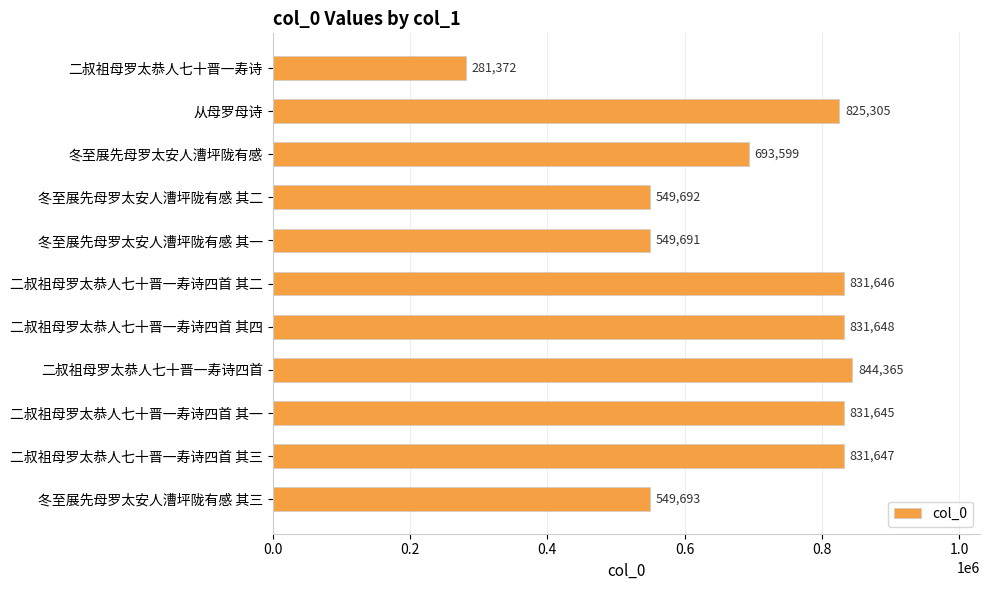

The value at 二叔祖母罗太恭人七十晋一寿诗四首 其二 is 1432779. True or false?

False